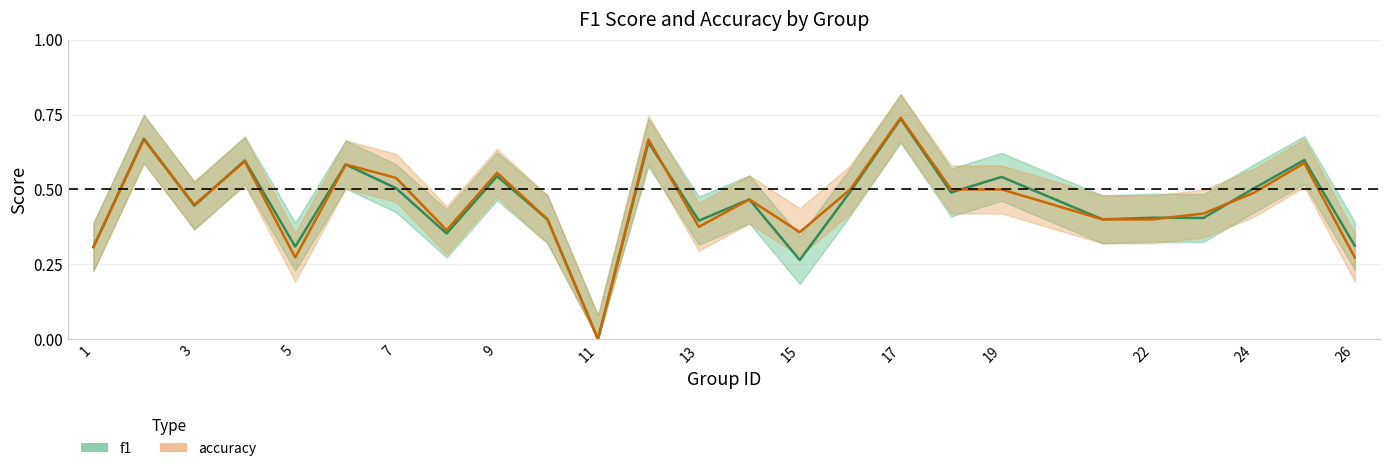

Does the chart display data point markers on the line(s)?

No